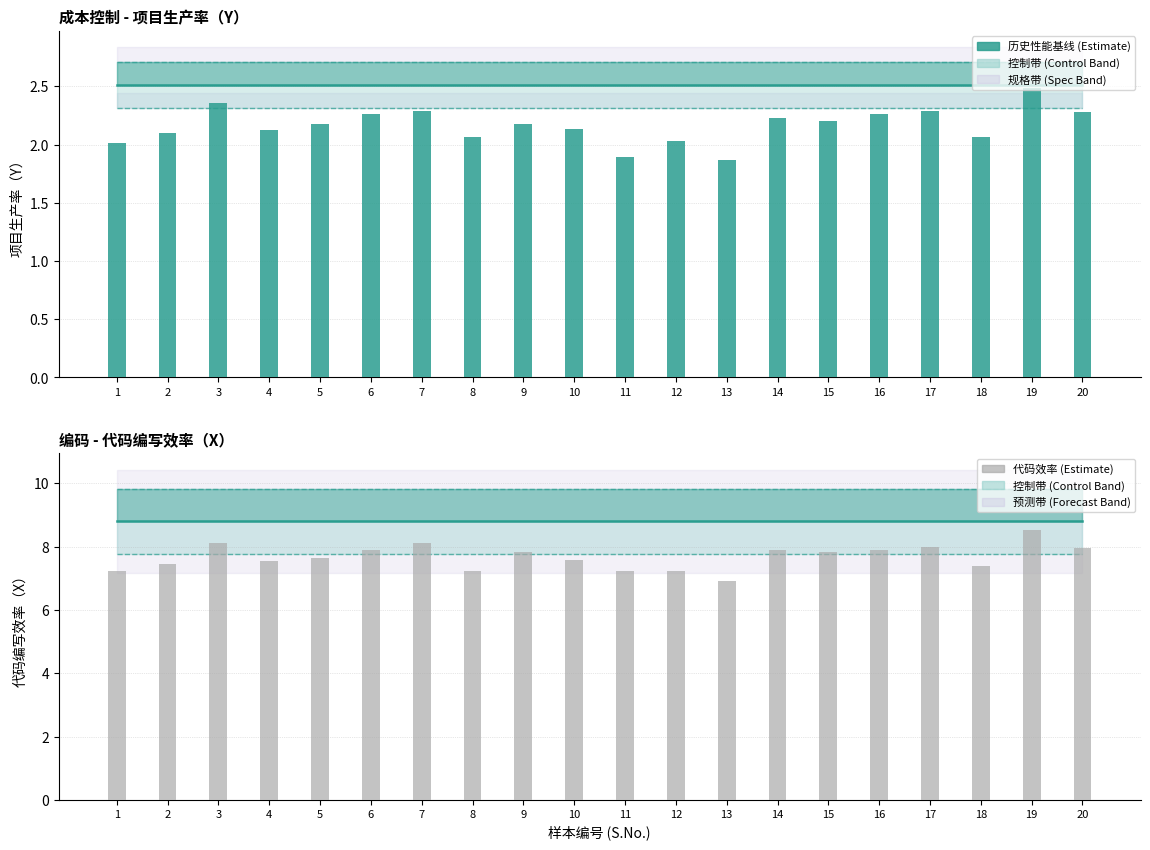

What is the lowest value of the 代码编写效率（X） series?

6.9